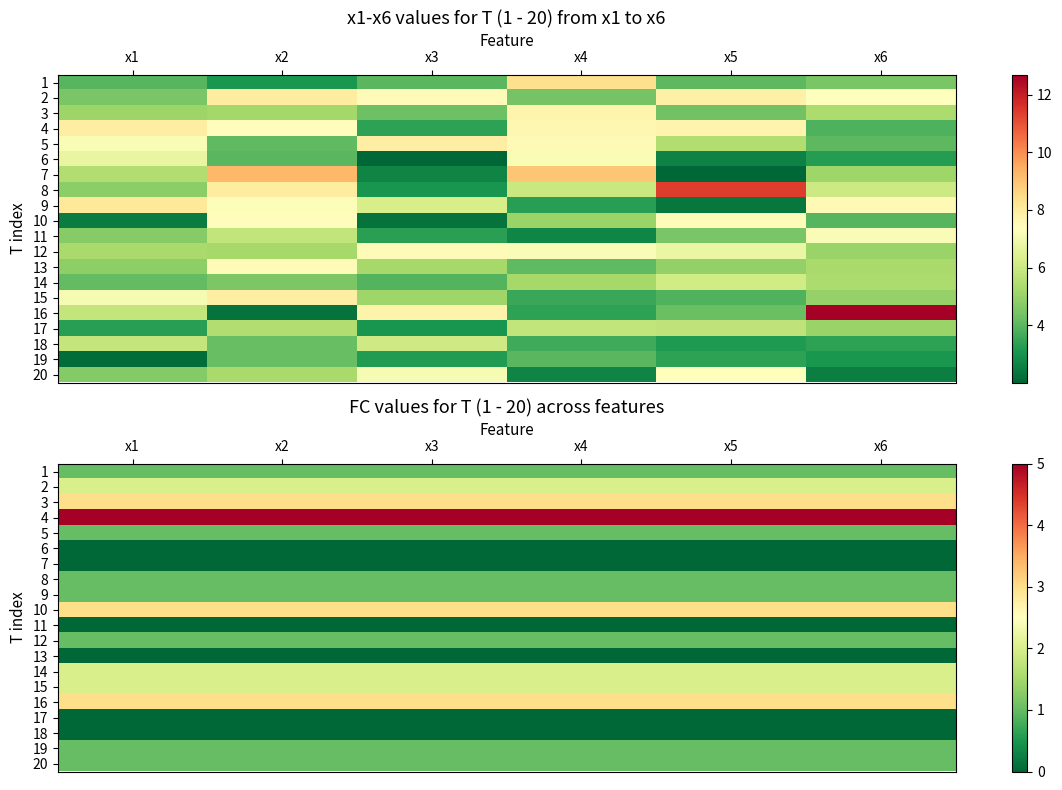

At how many categories does at least one series exceed 4?

6